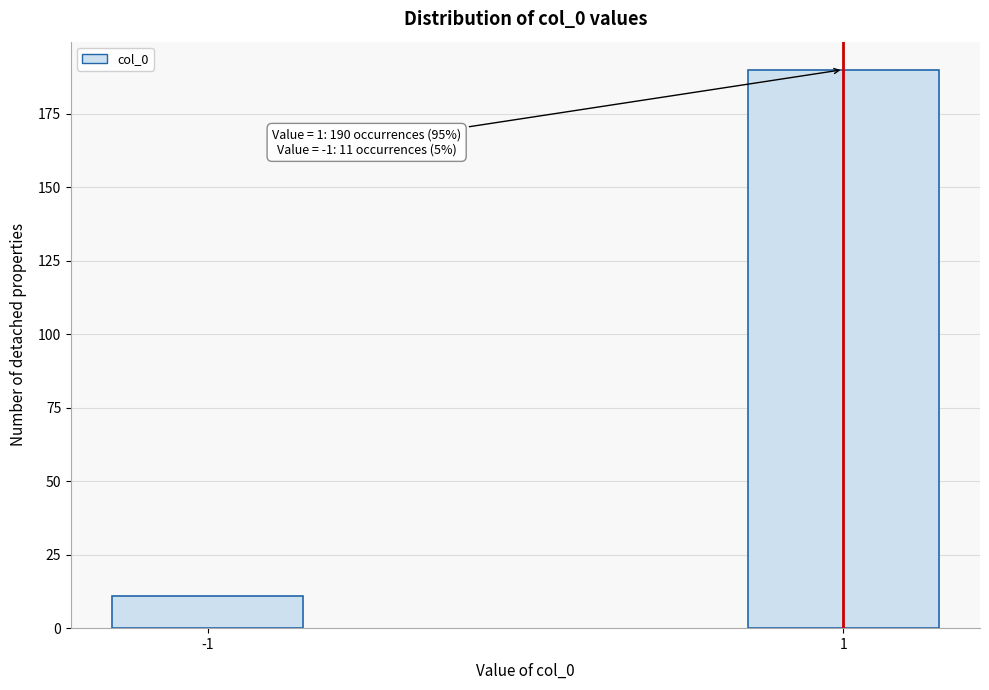

Reading right to left, what are all the values shown in this chart?

1=190	-1=11